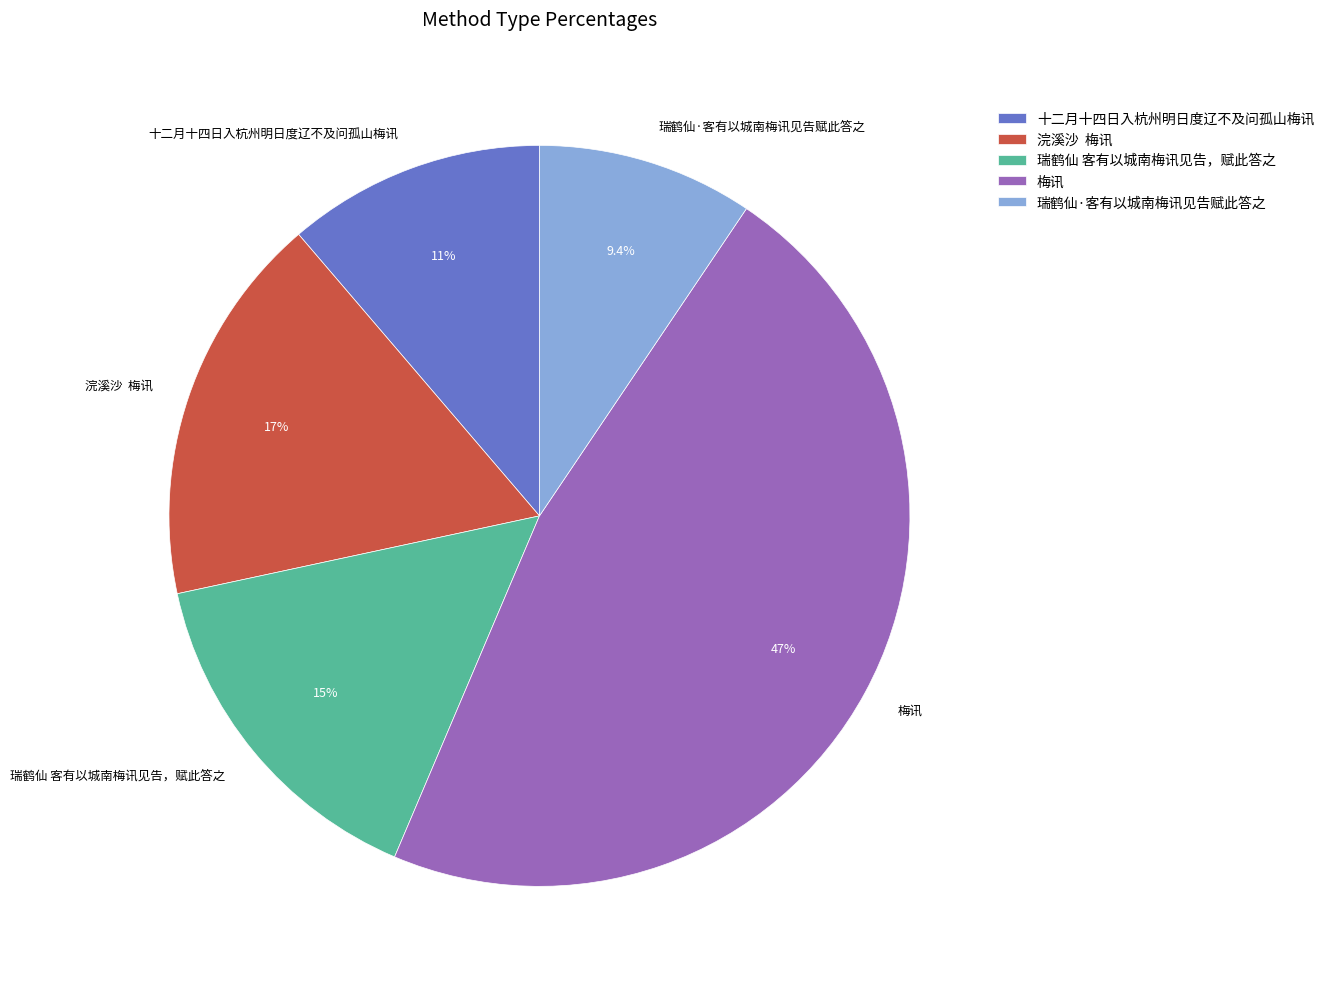

Which has a higher value, 瑞鹤仙 客有以城南梅讯见告，赋此答之 or 十二月十四日入杭州明日度辽不及问孤山梅讯?

瑞鹤仙 客有以城南梅讯见告，赋此答之